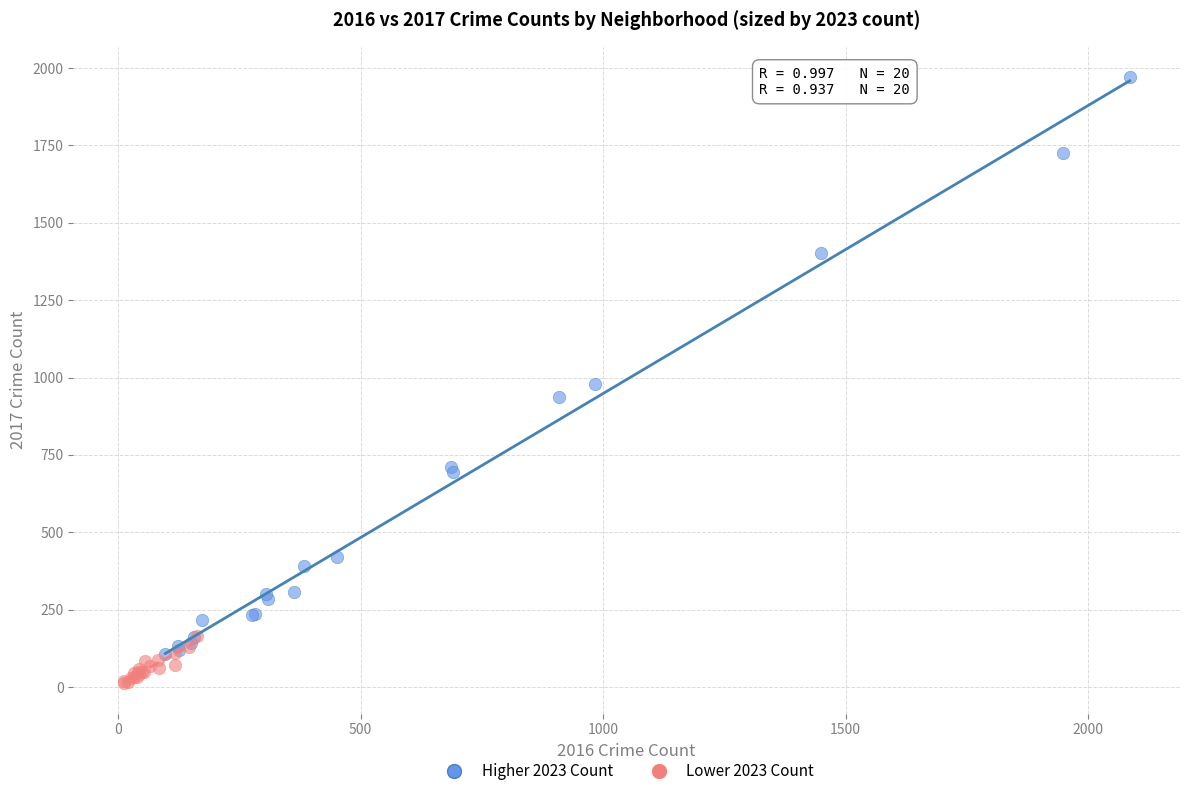

Which series has the largest Y range (max minus min)?

Higher 2023 Count